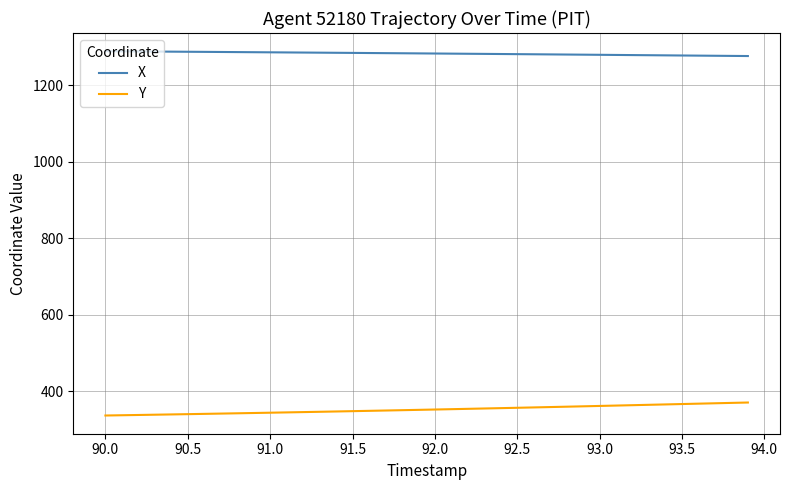

True or false: Y and X intersect in this chart.

False